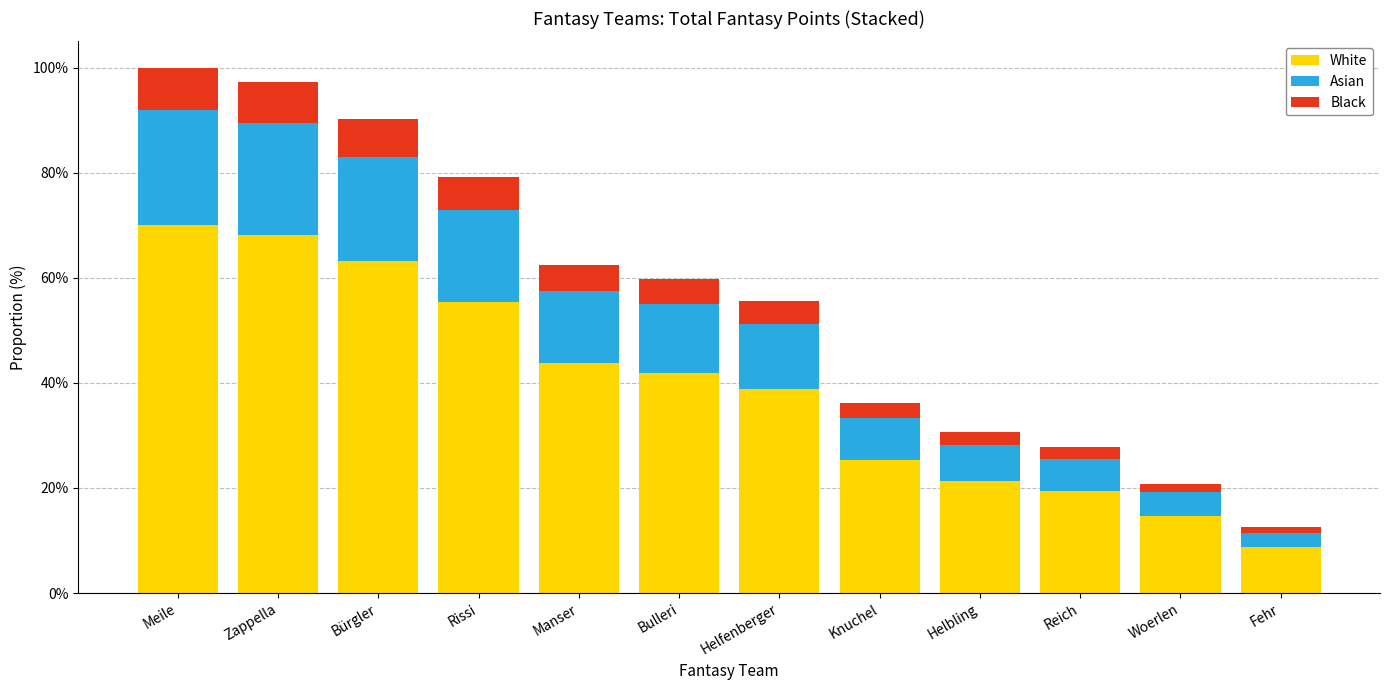

What is the highest value of the White series?

70.0